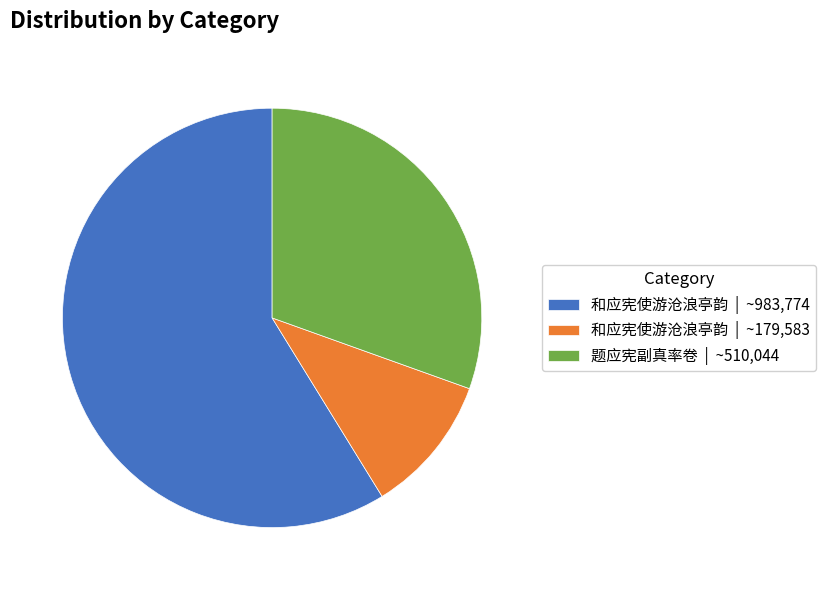

What is the largest slice in the pie chart?

和应宪使游沧浪亭韵 | ~983,774